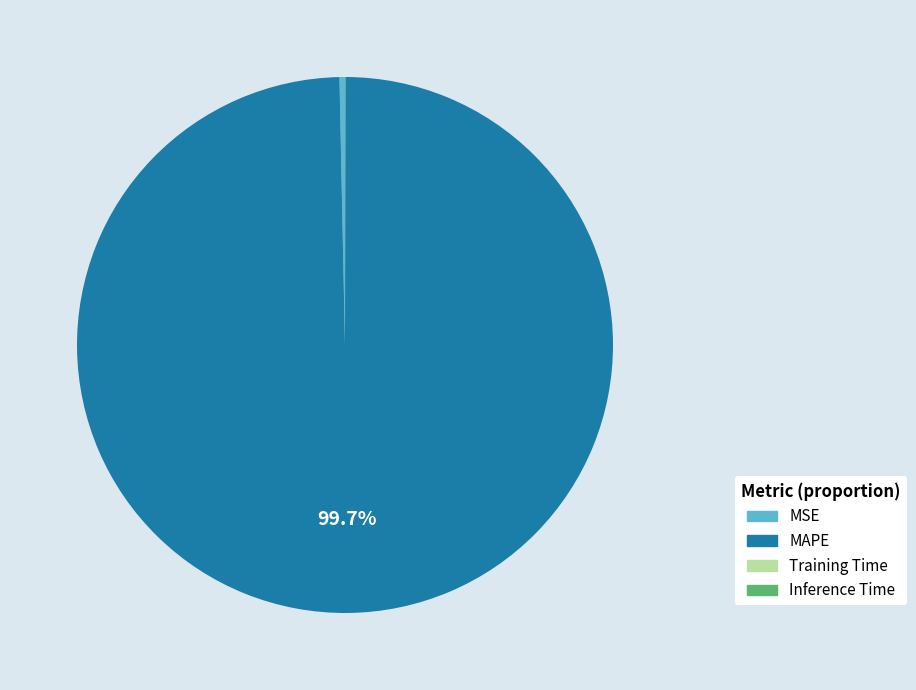

Is there a majority slice in this chart?

Yes